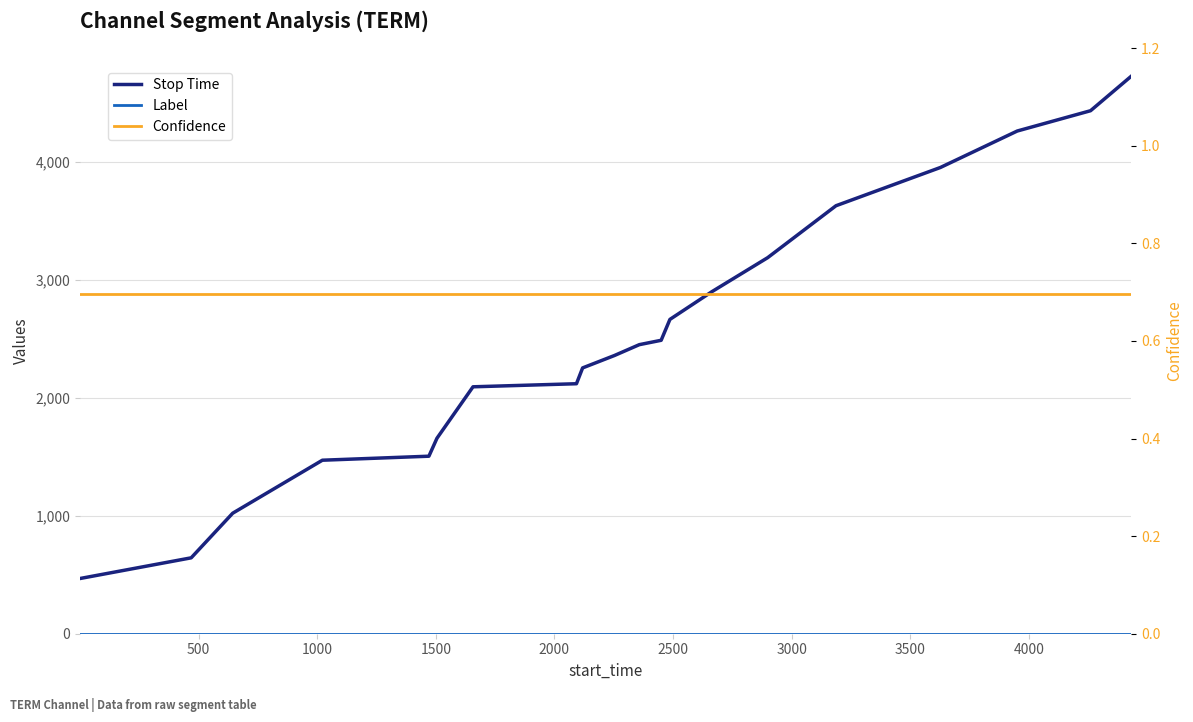

Is it true that Confidence equals 1.0 at 18?

False